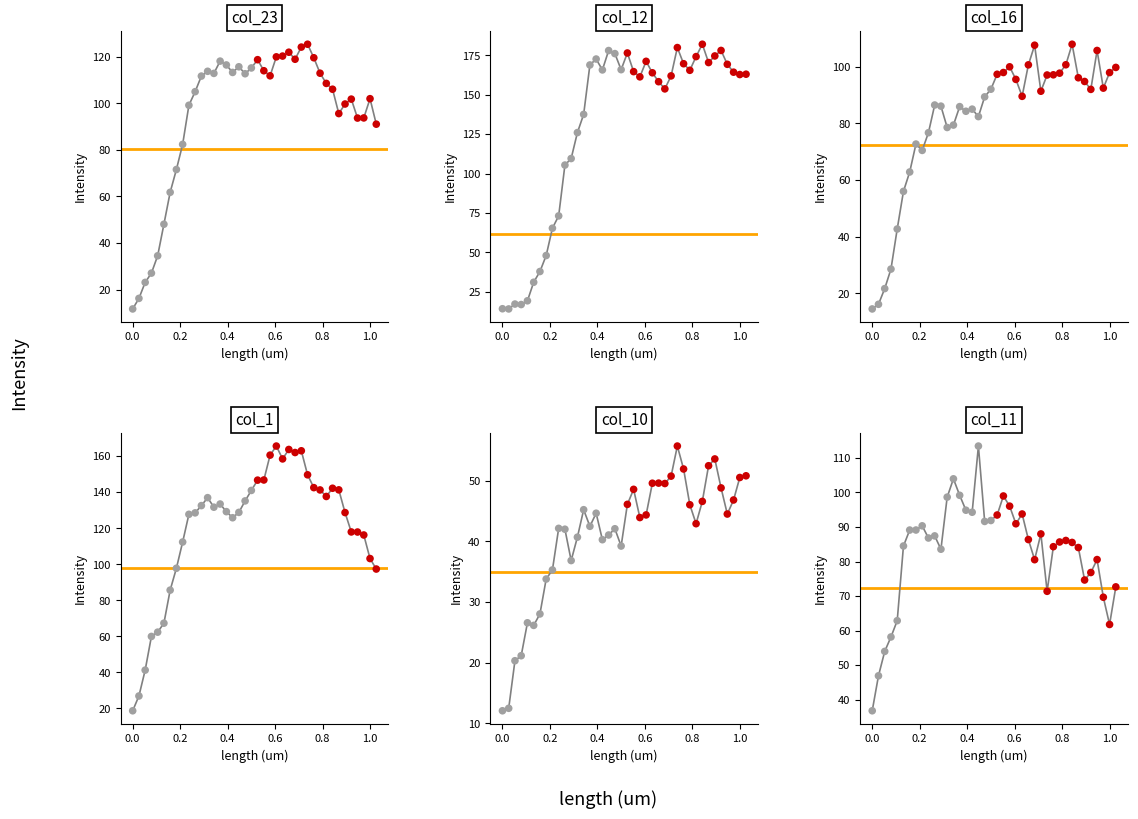

Which series contains the highest Y value?

col_12